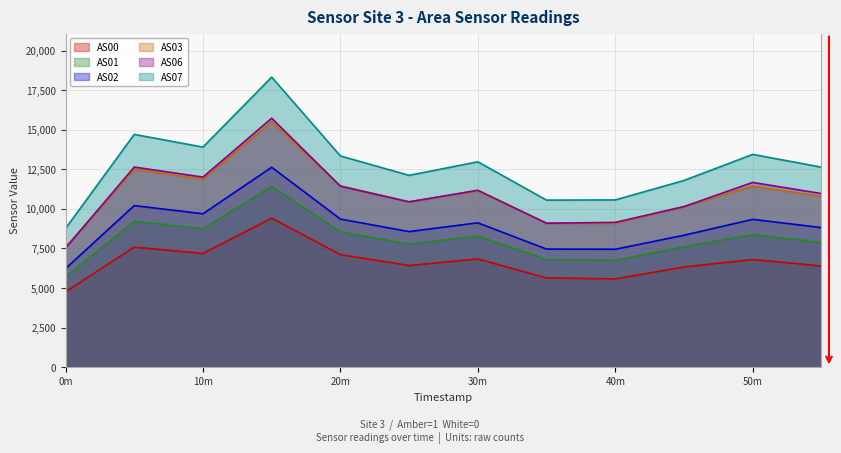

What is the total value across all series at 40m?

48593